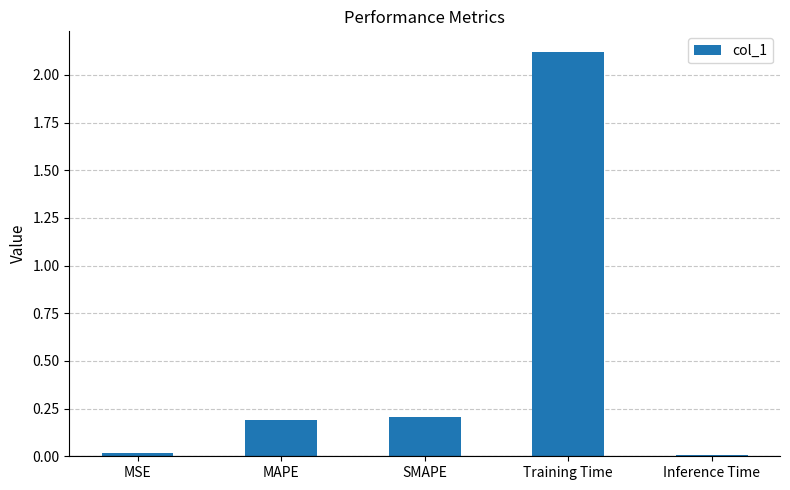

Between Training Time and MSE, which is larger?

Training Time